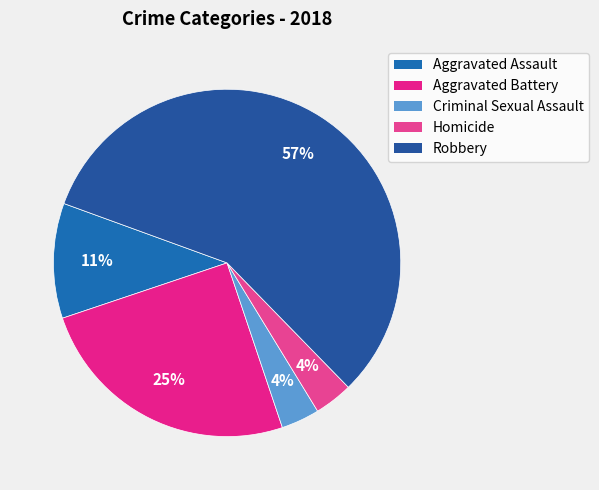

To the nearest percent, what is the average slice percentage?

20%